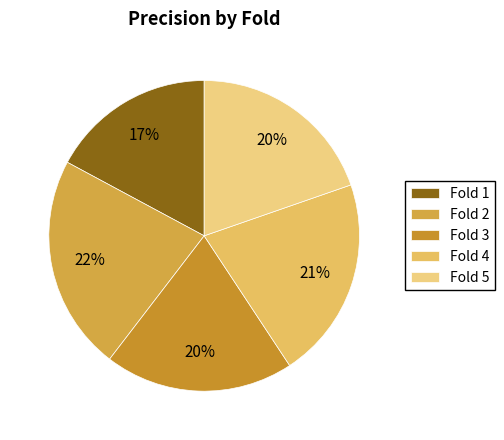

What percentage is the Fold 2 slice, to the nearest percent?

22%